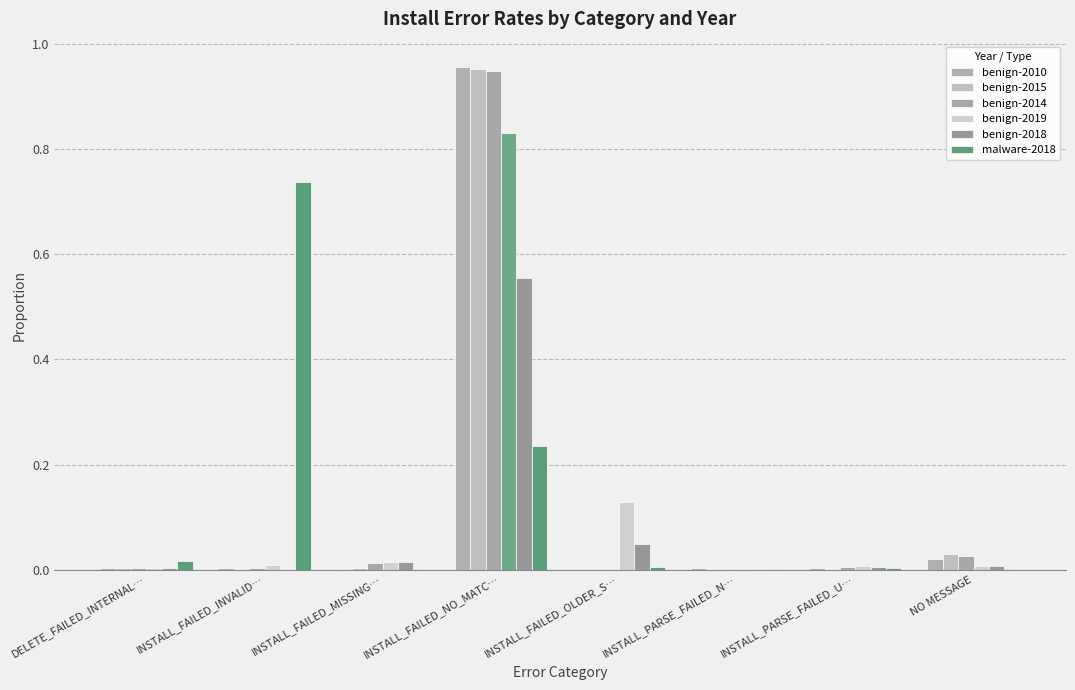

Reading left to right, list all the values displayed in this chart.

benign-2010: 0.0	0.0	0.0	1.0	0.0	0.0	0.0	0.0
benign-2015: 0.0	0.0	0.0	1.0	0.0	0.0	0.0	0.0
benign-2014: 0.0	0.0	0.0	0.9	0.0	0.0	0.0	0.0
benign-2019: 0.0	0.0	0.0	0.8	0.1	0.0	0.0	0.0
benign-2018: 0.0	0.0	0.0	0.6	0.0	0.0	0.0	0.0
malware-2018: 0.0	0.7	0.0	0.2	0.0	0.0	0.0	0.0